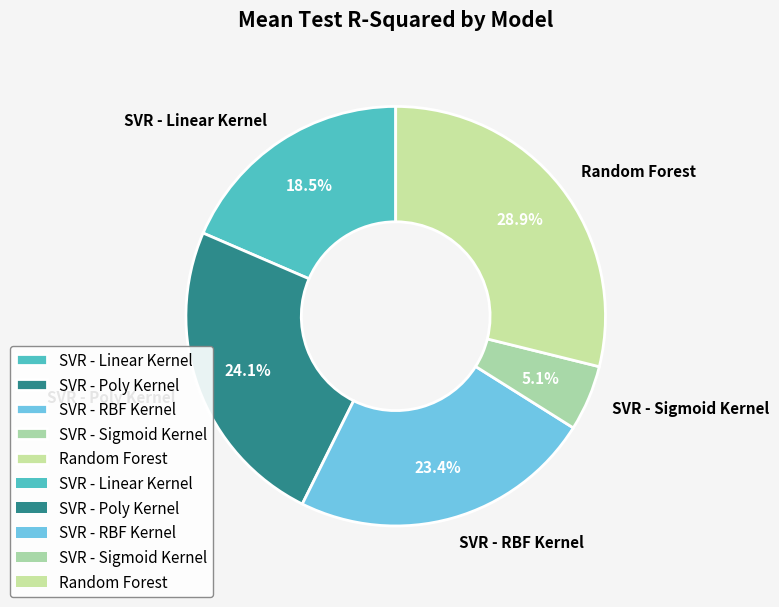

What is the largest slice in the pie chart?

Random Forest